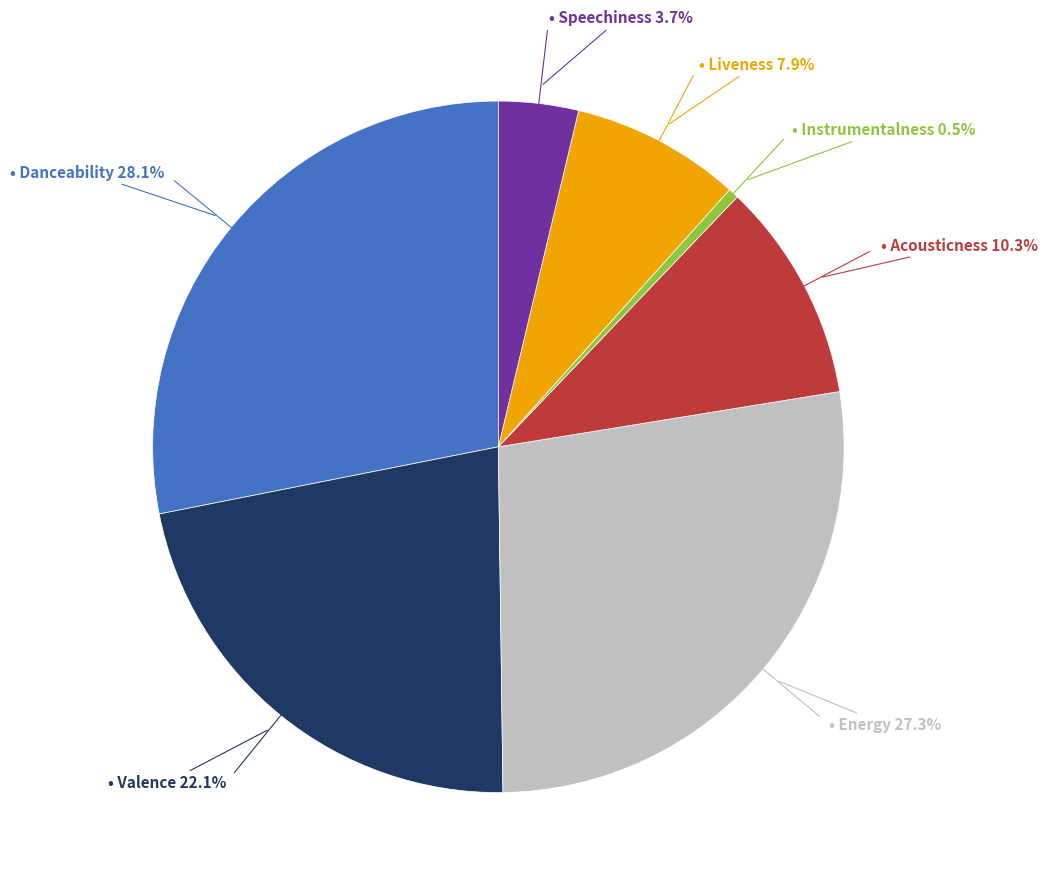

True or false: Acousticness accounts for 10% of the total.

True